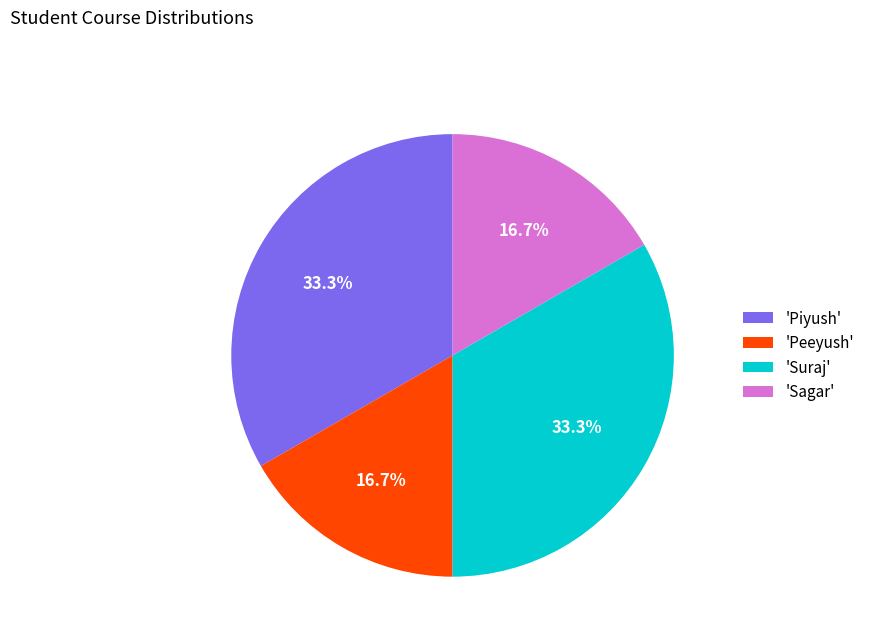

How much of the chart is everything except 'Sagar'?

83.3%